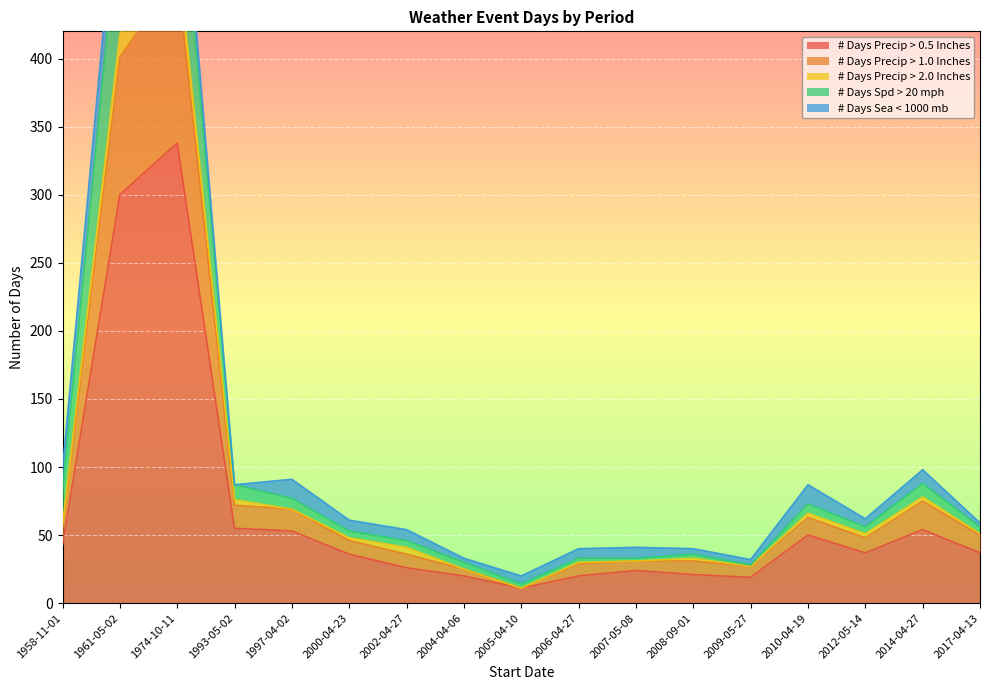

The value of # Days Sea < 1000 mb at 1958-11-01 is 8. True or false?

False